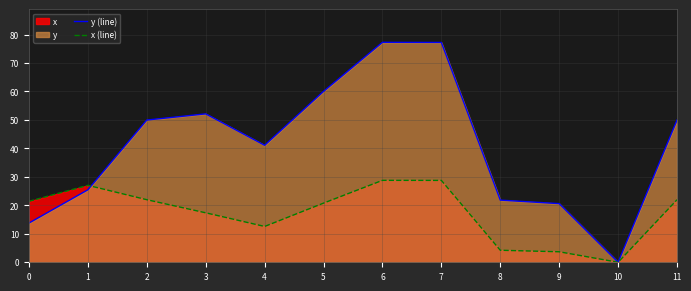

Where does the y (line) series first go above 49?

2